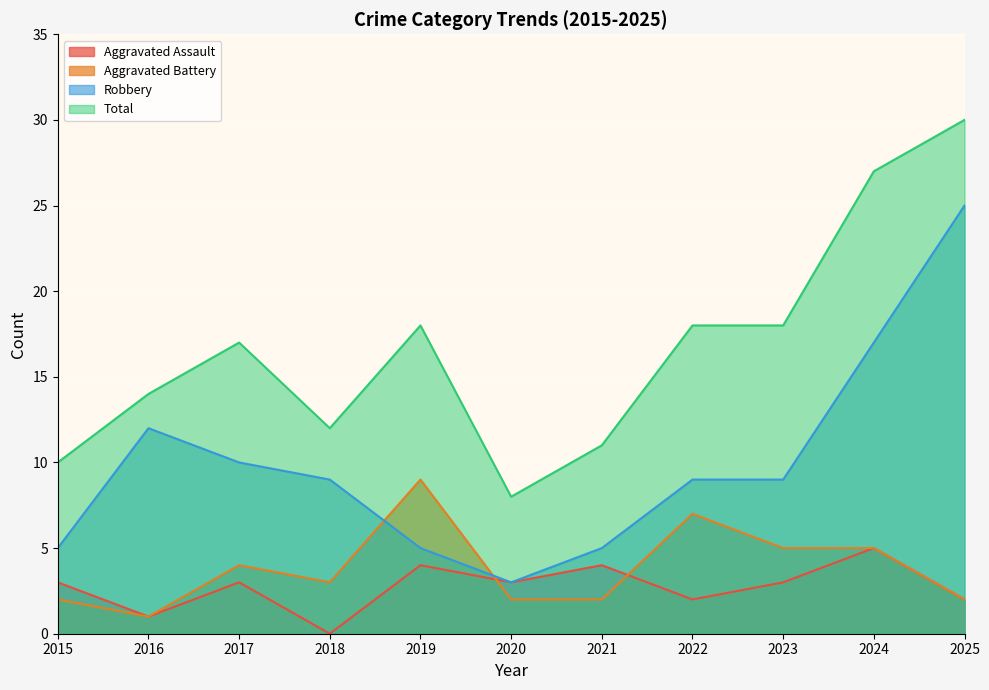

True or false: Robbery has a value of 21 at 2016.

False